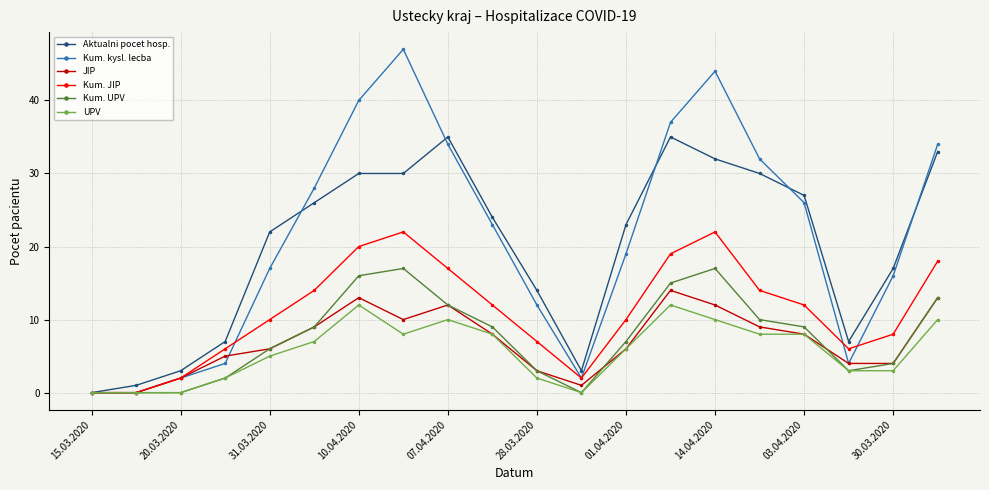

How many series are shown in this chart?

6